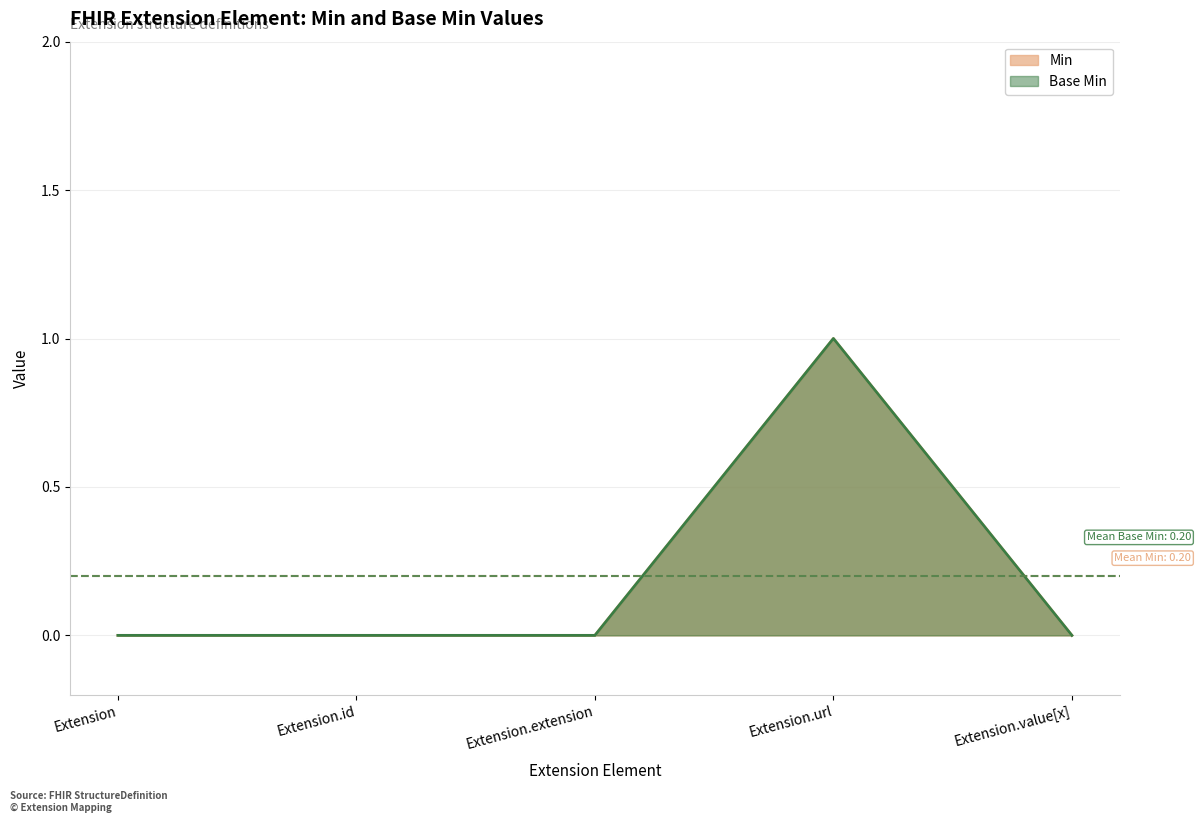

What is the label of the 4th point from the left?

Extension.url